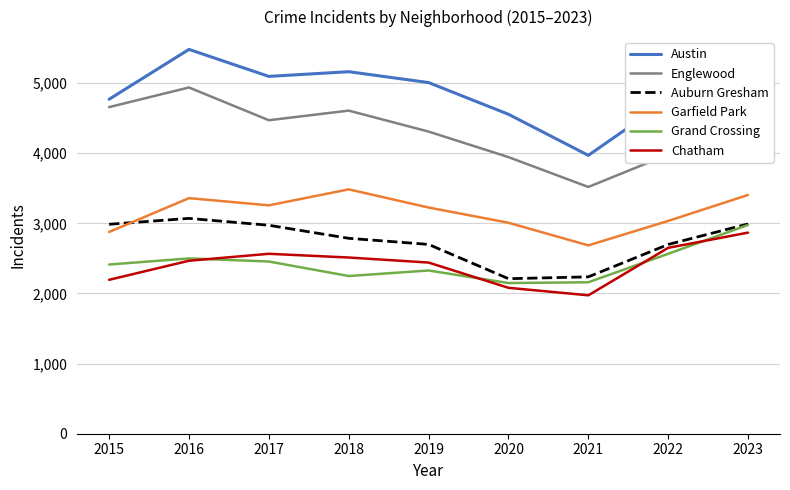

What is the sum of all Auburn Gresham values?

24657